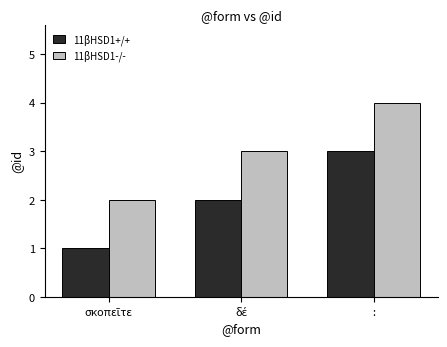

Rank the series at : from highest to lowest value.

11βHSD1-/-, 11βHSD1+/+